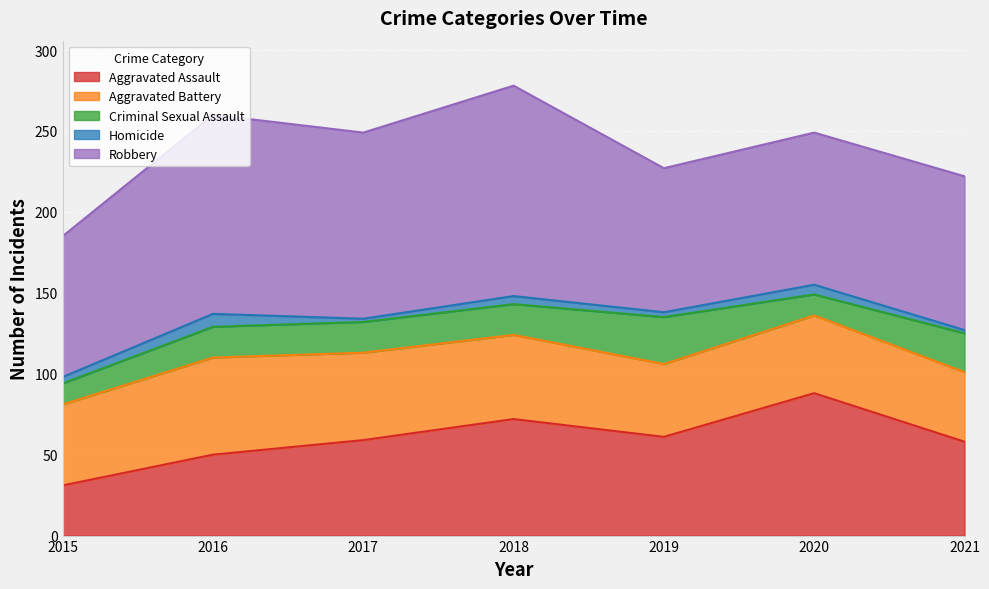

Is it true that Criminal Sexual Assault equals 28 at 2018?

False